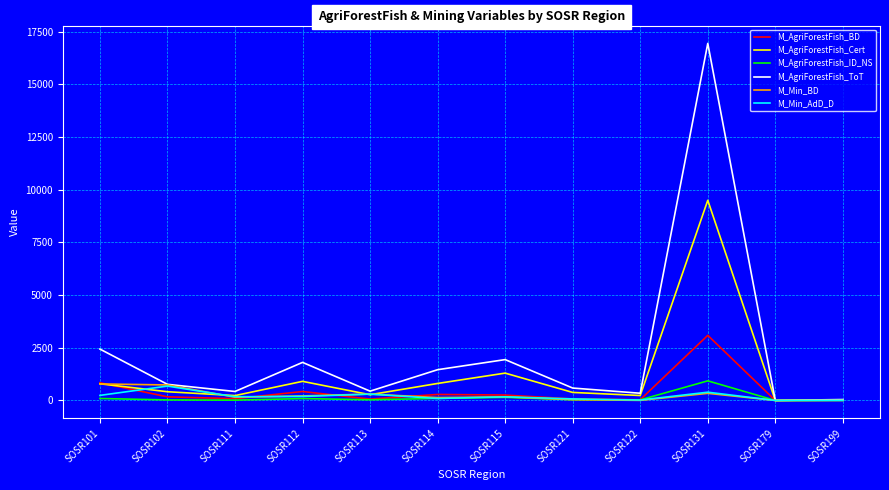

At which label is M_AgriForestFish_ToT closest to 8474?

SOSR101